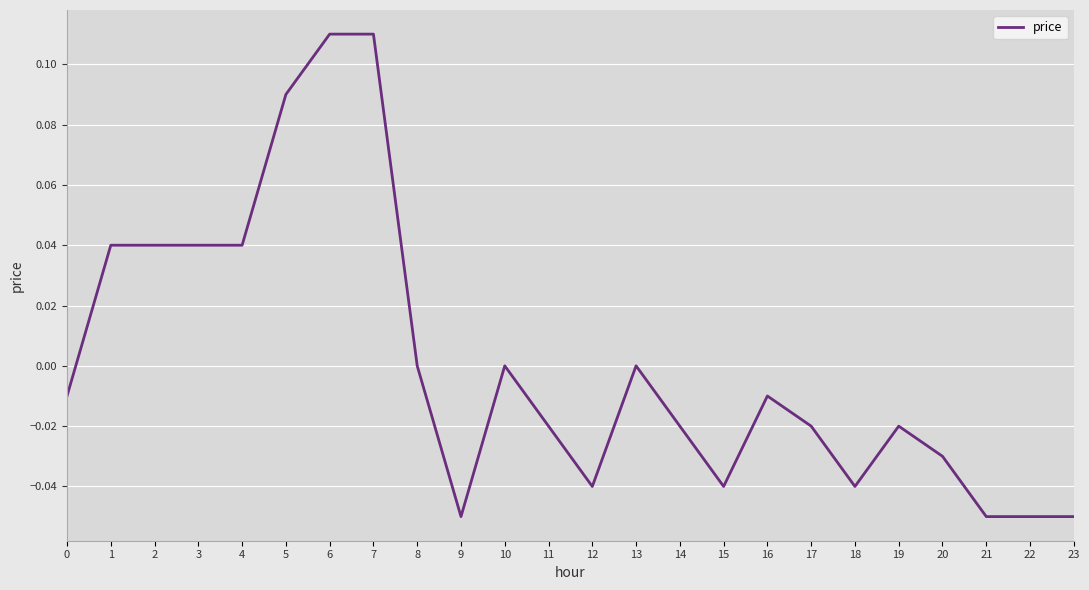

Is it true that the value at 13 is 0.1?

False